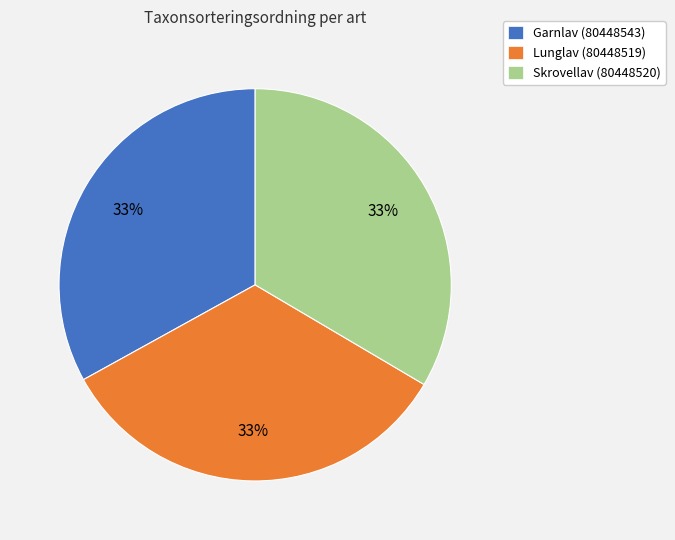

Count the number of slices in the pie.

3